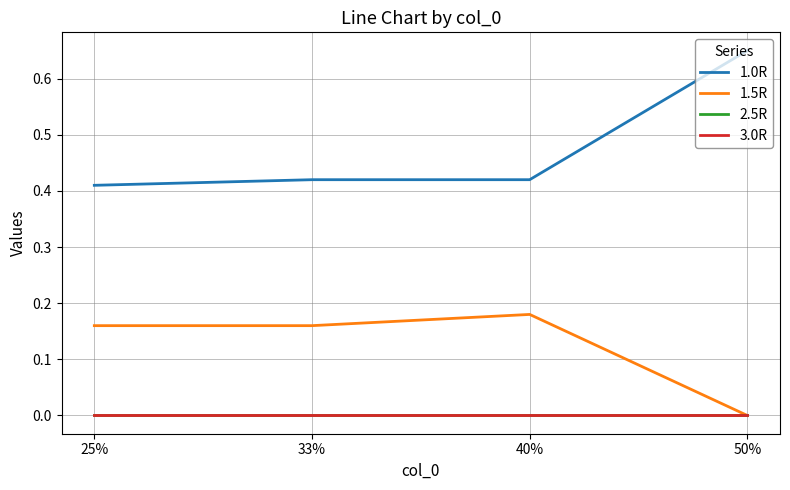

What is the sum of the 1.5R values at 50% and 40%?

0.2